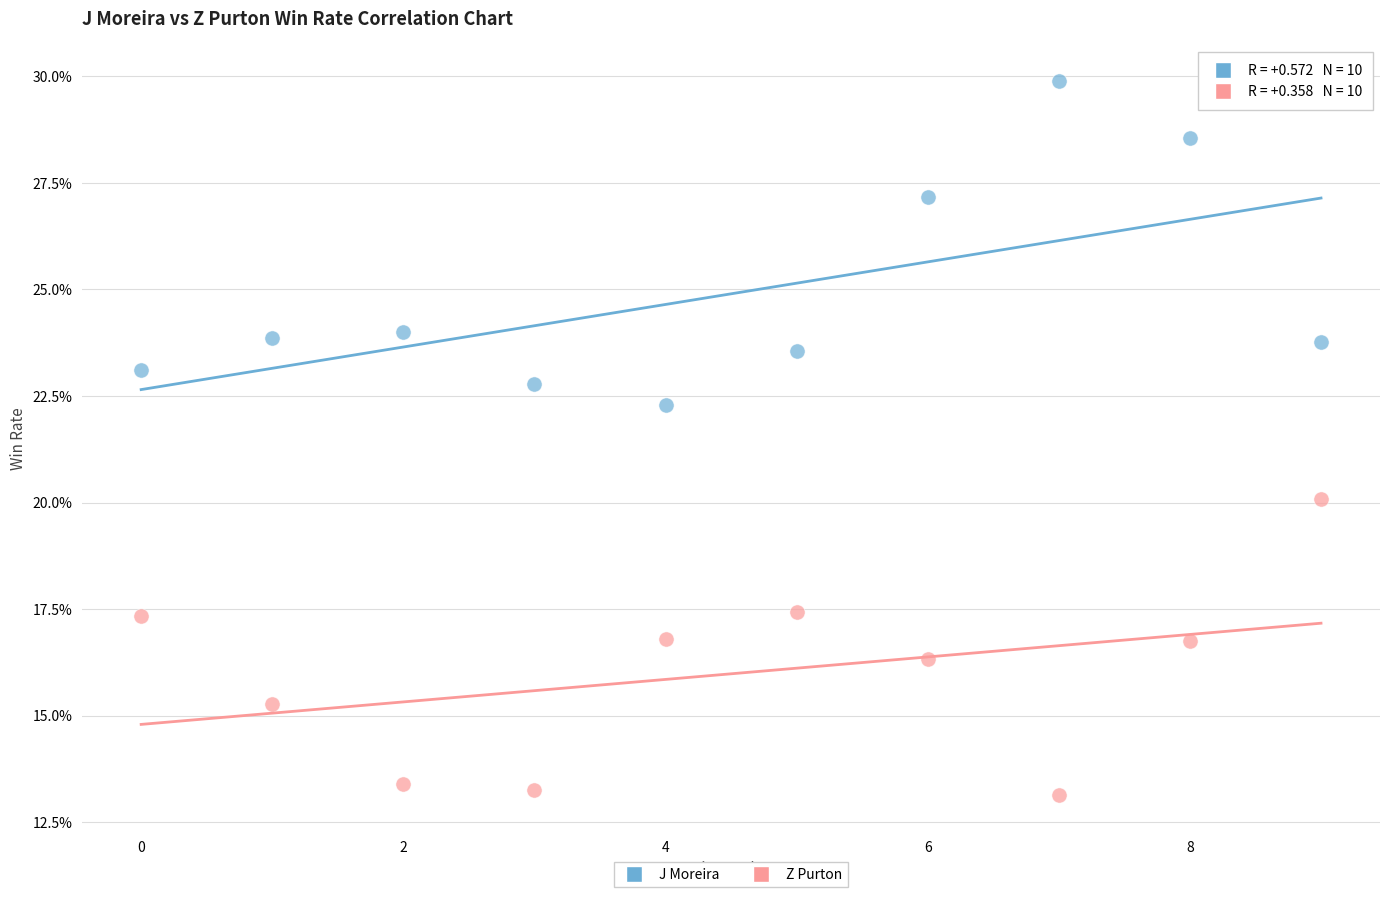

What are all the series names shown in the legend?

J Moreira, Z Purton